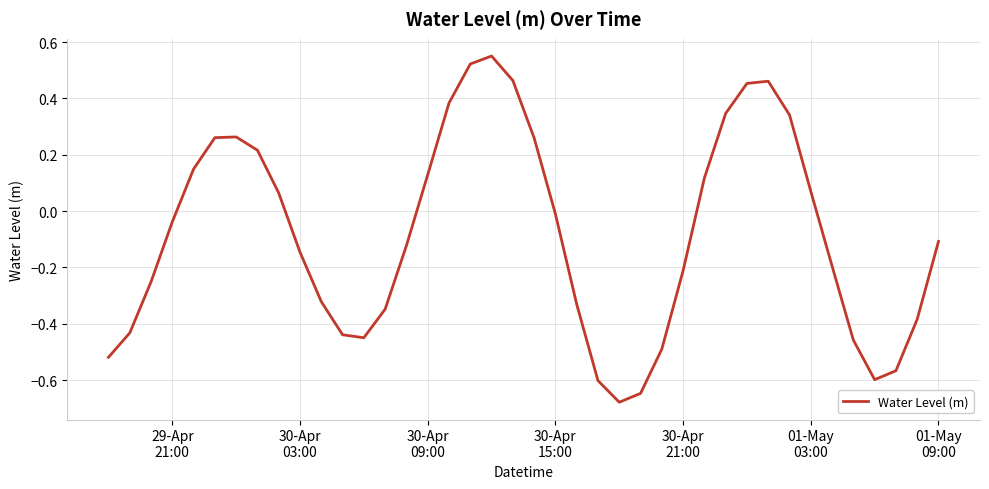

Is this an area chart (filled region under the line)?

No